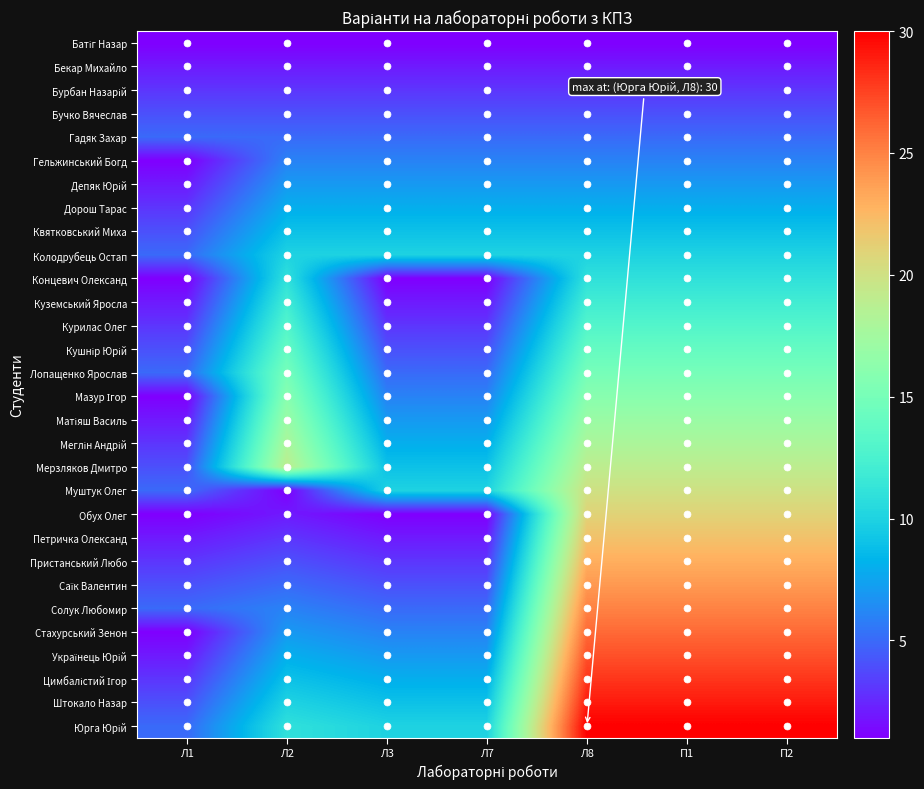

What is the difference between the highest and lowest values at Л8?

29